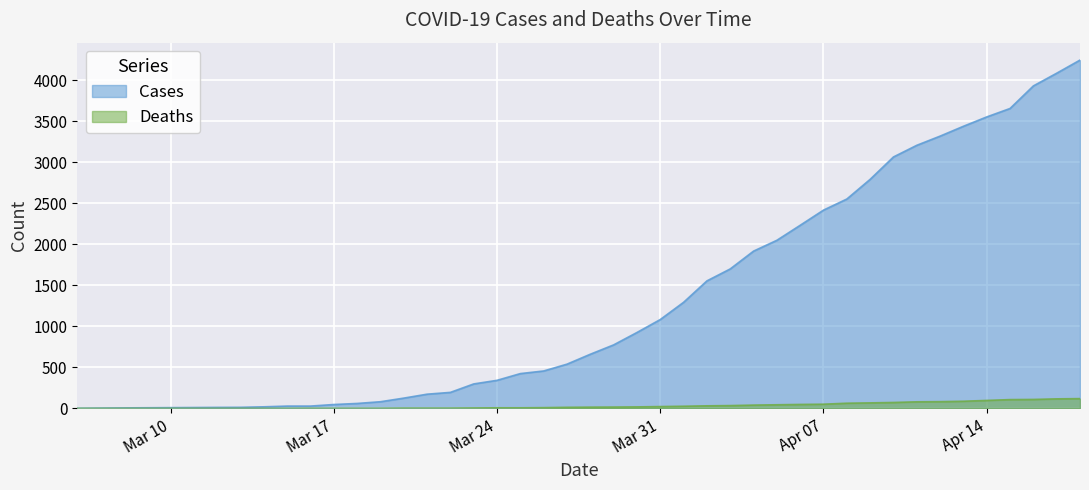

What is the difference between the Cases values at 2020-03-21 and 2020-03-27?

366